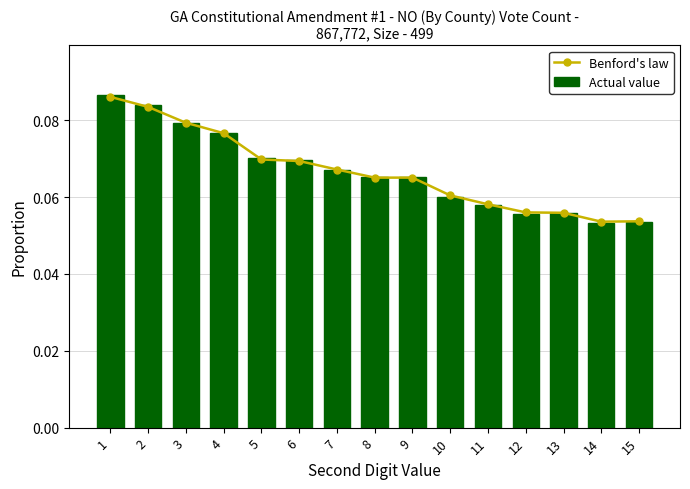

Which category has the lowest value across all series?

14